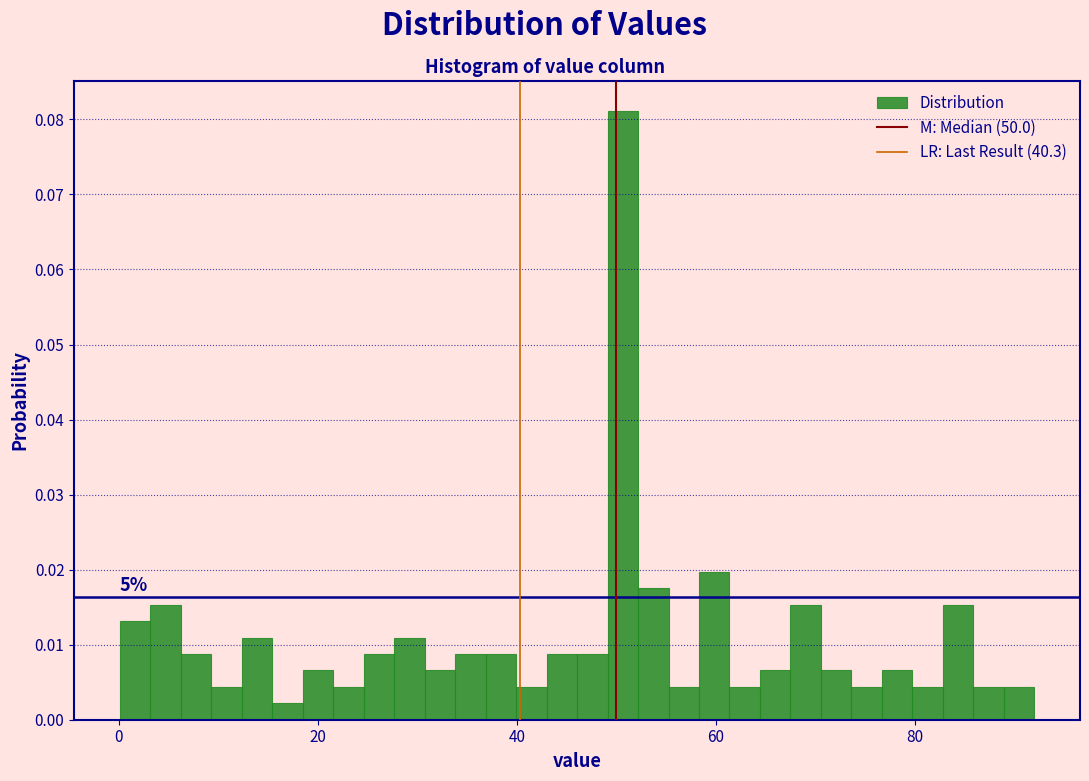

Read against the x-axis, roughly where is the centre of the tallest bar?

50